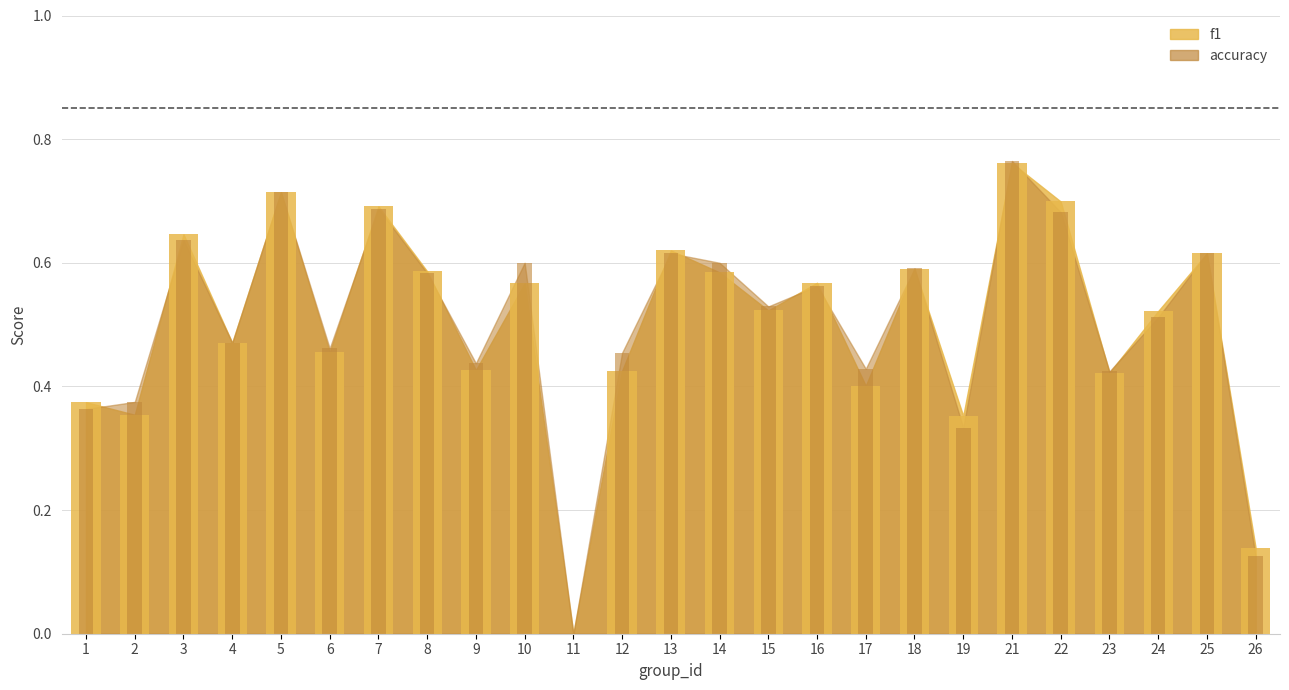

The accuracy series shows 0.3 at 15. True or false?

False